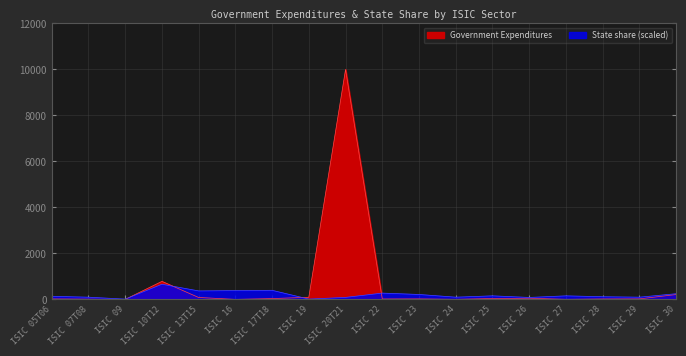

How many data points in State share (scaled) are less than 155?

9